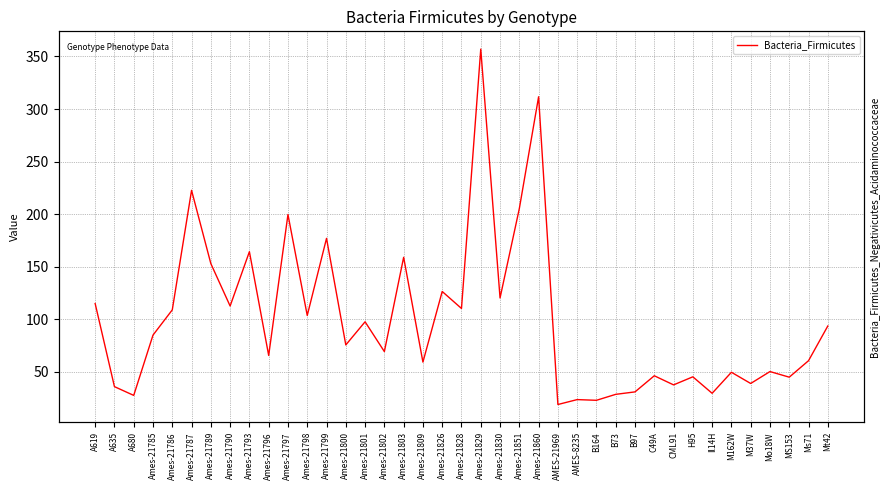

What value does the data have at Ames-21826?

126.5